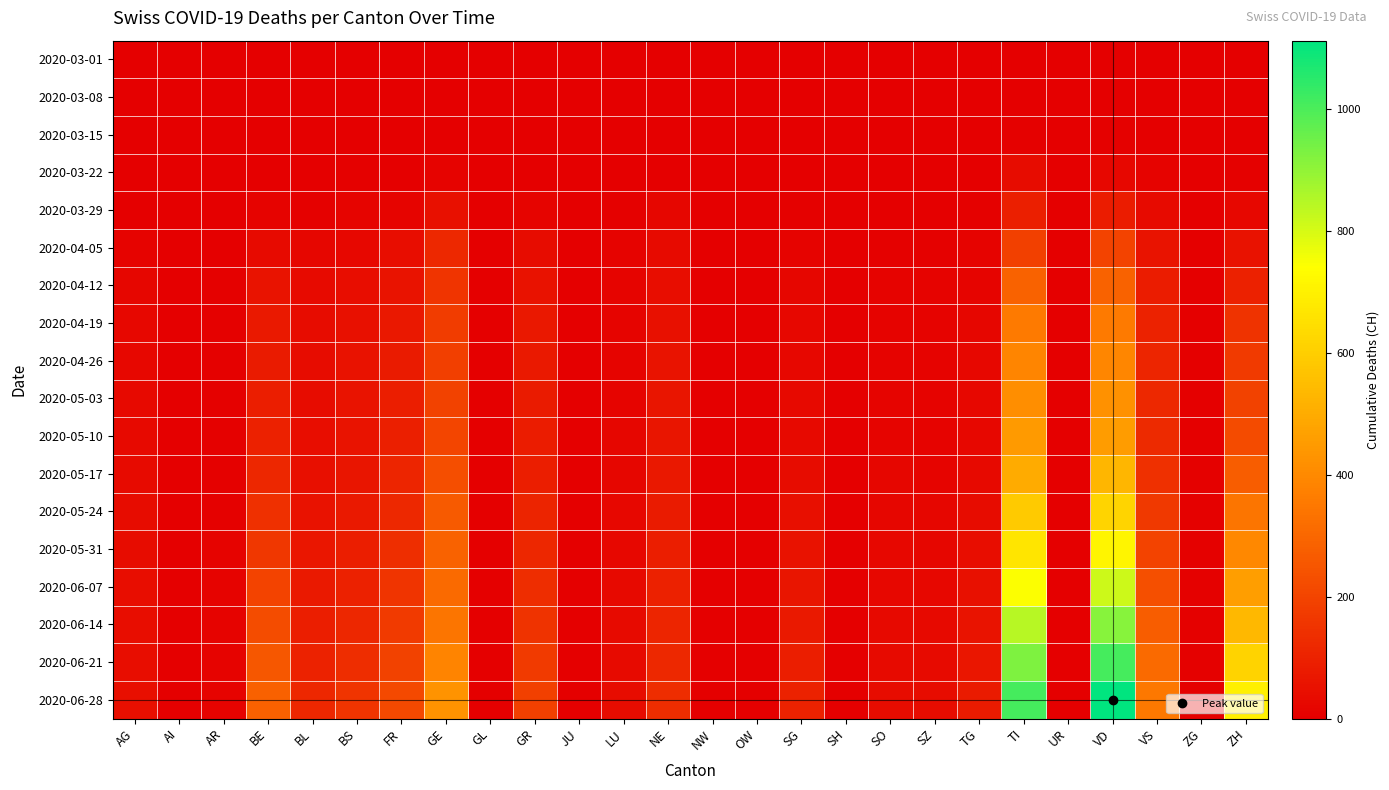

Which has a higher value, TI or TG?

TI